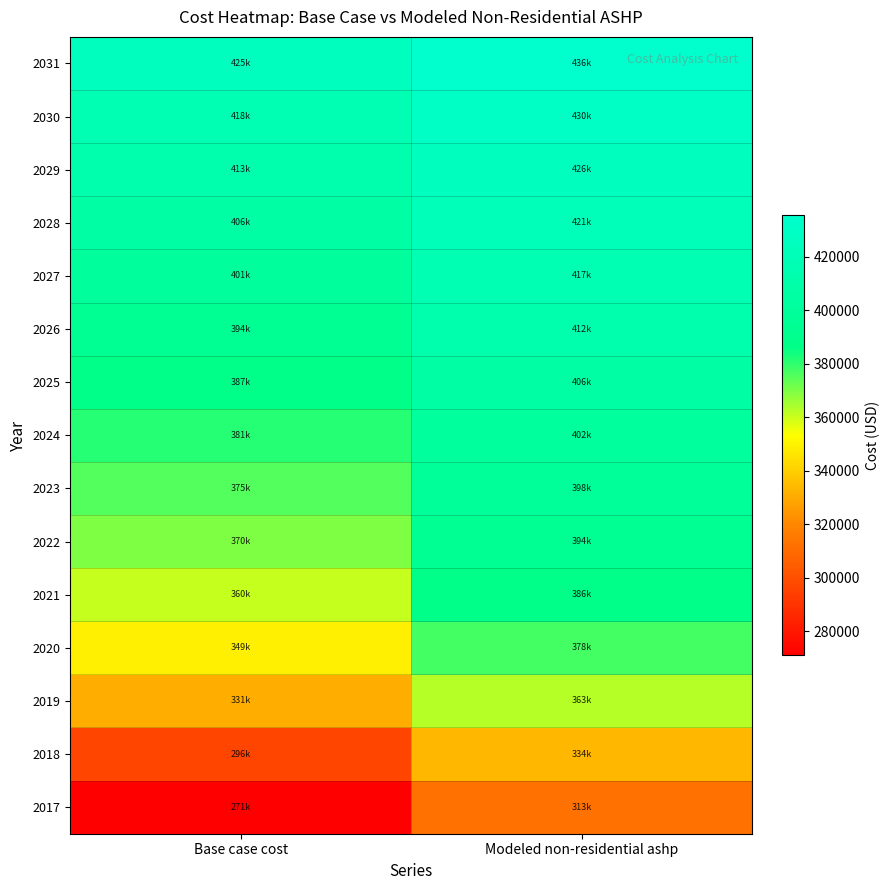

What is the minimum value shown in the chart?

271076.0